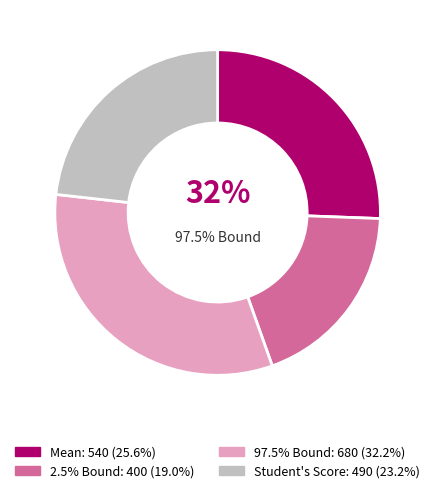

Does 2.5% Bound represent more than half of the total?

No